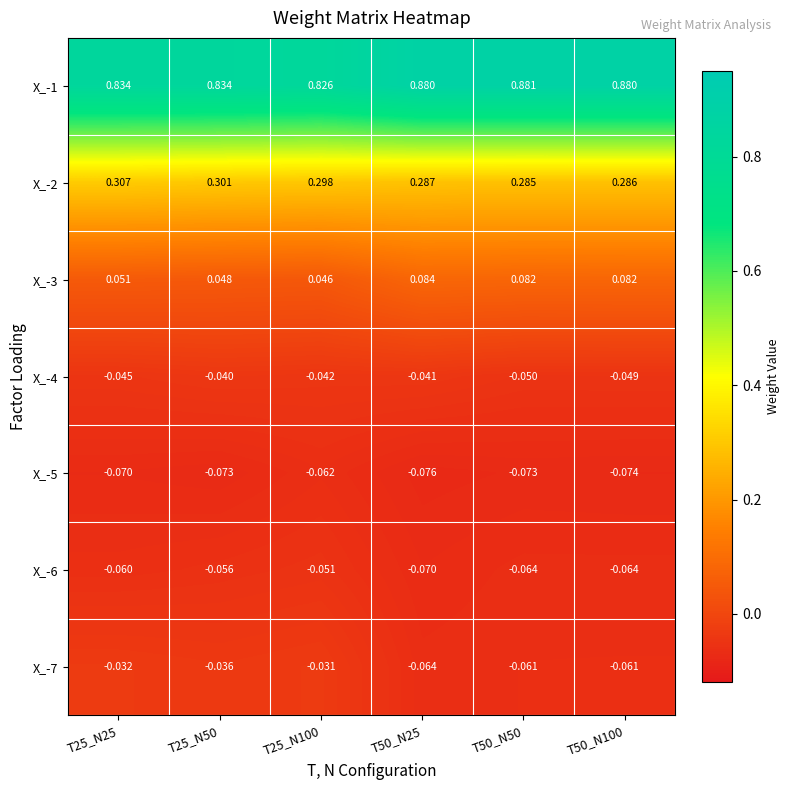

Which series has the largest range (max minus min)?

X_-1